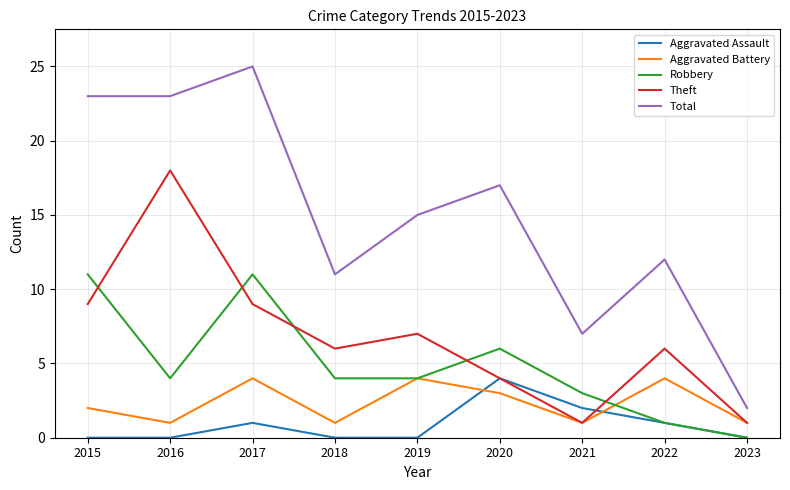

Which series has the largest total across all categories?

Total